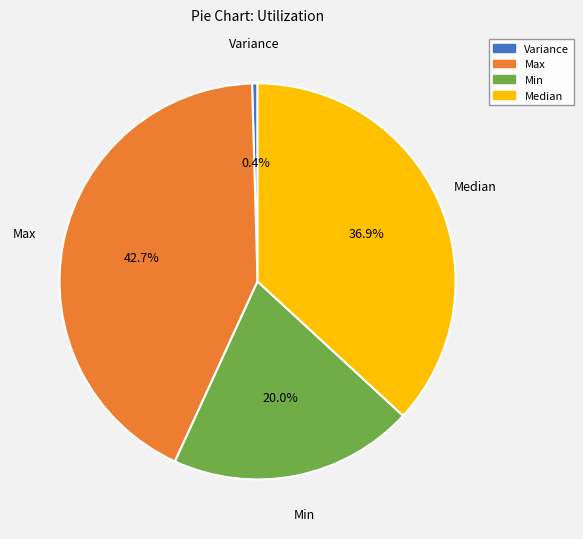

Does any single category account for the majority?

No